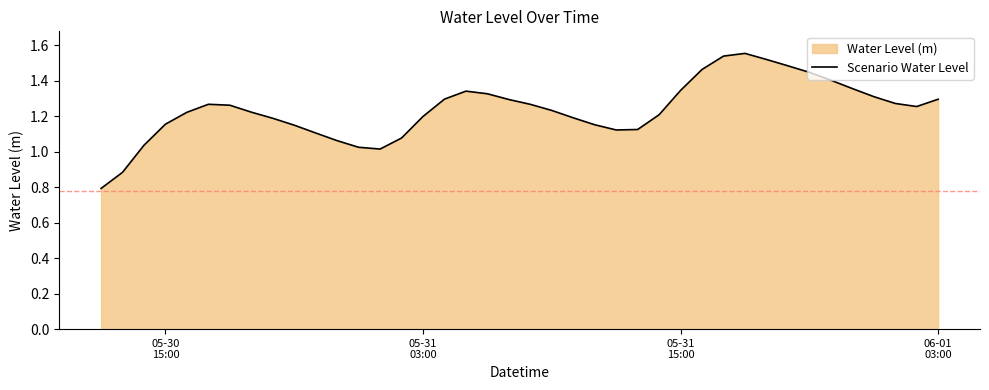

What is the average value?

1.2